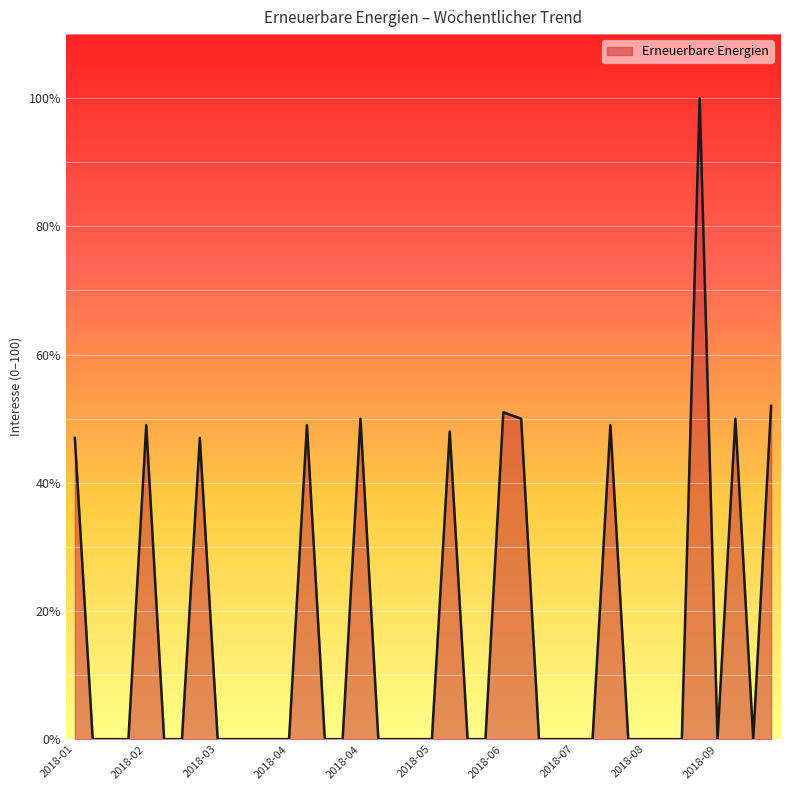

What is the greatest value displayed?

100